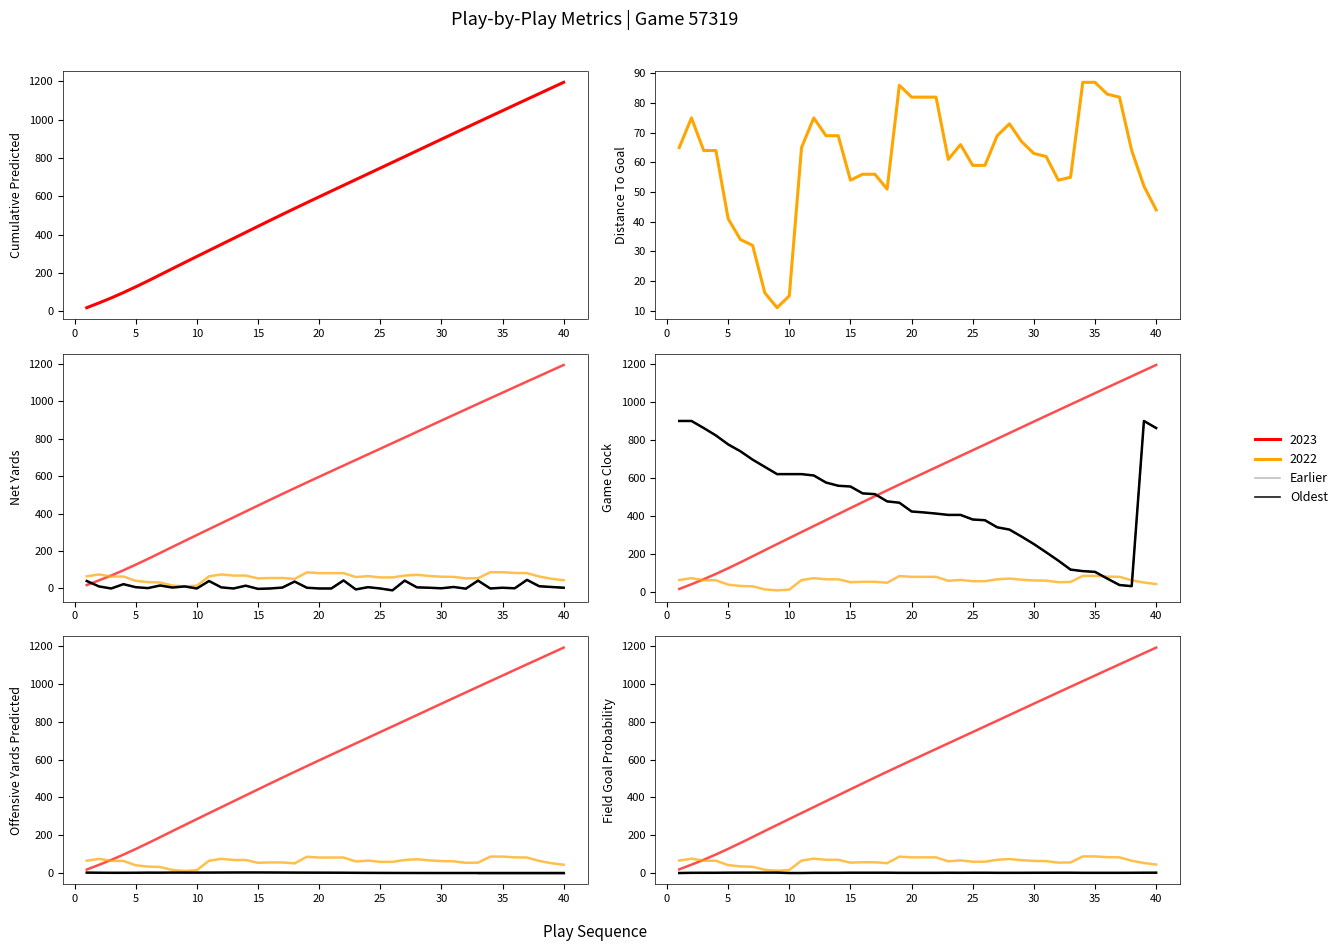

What is the maximum value shown in the chart?

1193.9